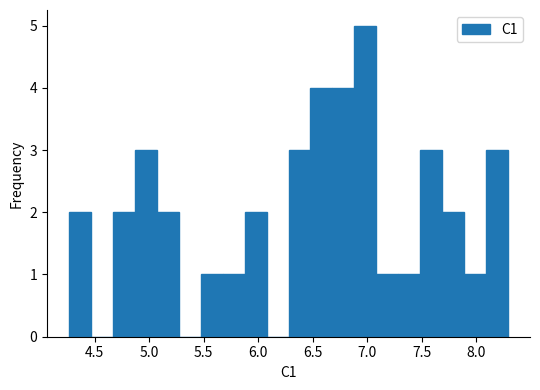

Reading left to right, list every bar in this chart as the range it spans on the x-axis followed by its height. Neither the bar edges nor the heights are printed on the chart, so give them approximately, as read against the axes.

4.25 to 4.45: 2
4.45 to 4.65: 0
4.65 to 4.85: 2
4.85 to 5.05: 3
5.05 to 5.25: 2
5.25 to 5.45: 0
5.45 to 5.70: 1
5.70 to 5.90: 1
5.90 to 6.10: 2
6.10 to 6.30: 0
6.30 to 6.50: 3
6.50 to 6.70: 4
6.70 to 6.90: 4
6.90 to 7.10: 5
7.10 to 7.30: 1
7.30 to 7.50: 1
7.50 to 7.70: 3
7.70 to 7.90: 2
7.90 to 8.10: 1
8.10 to 8.30: 3